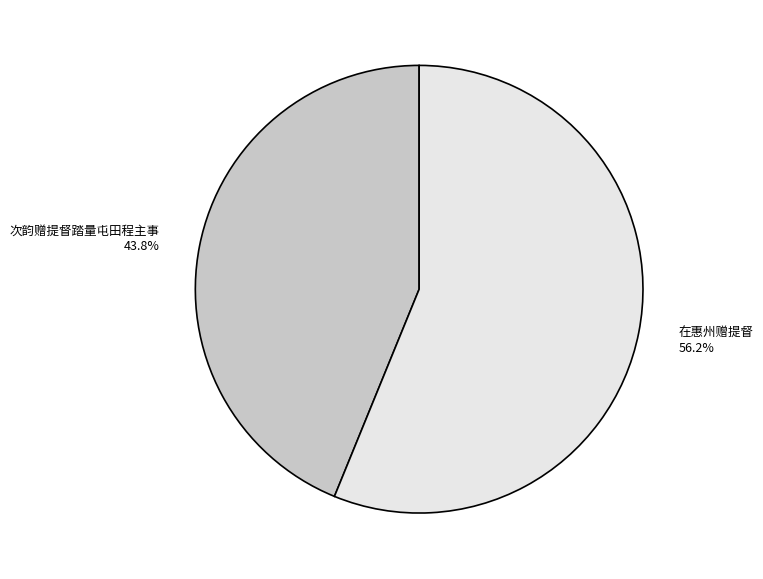

Does 次韵赠提督踏量屯田程主事 account for over 50% of the chart?

No